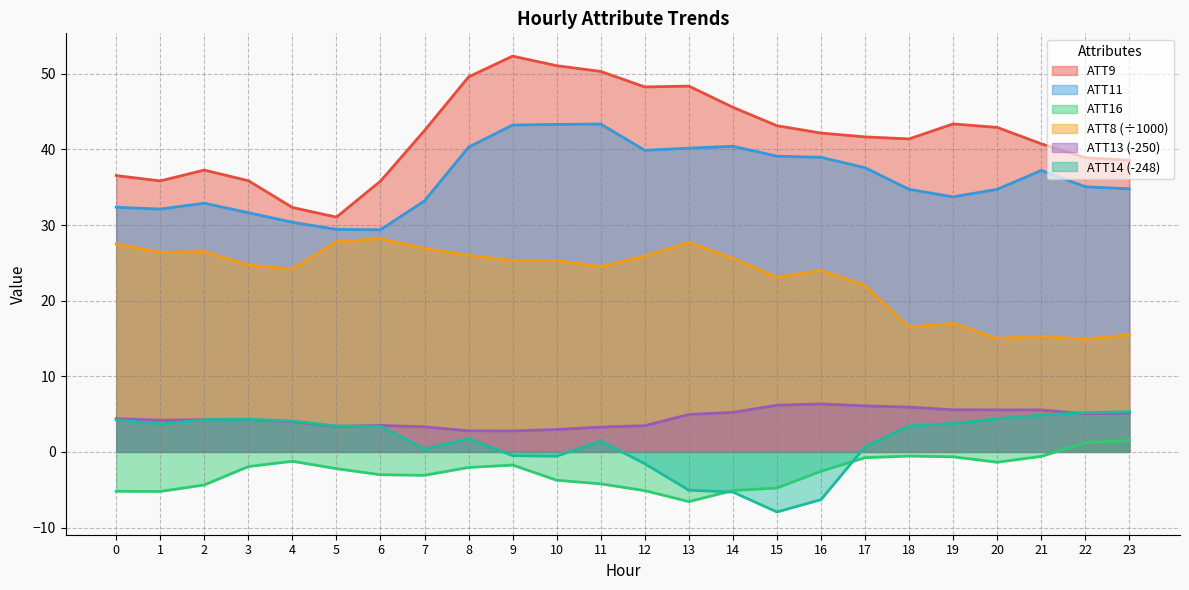

True or false: ATT16 and ATT8 intersect in this chart.

False